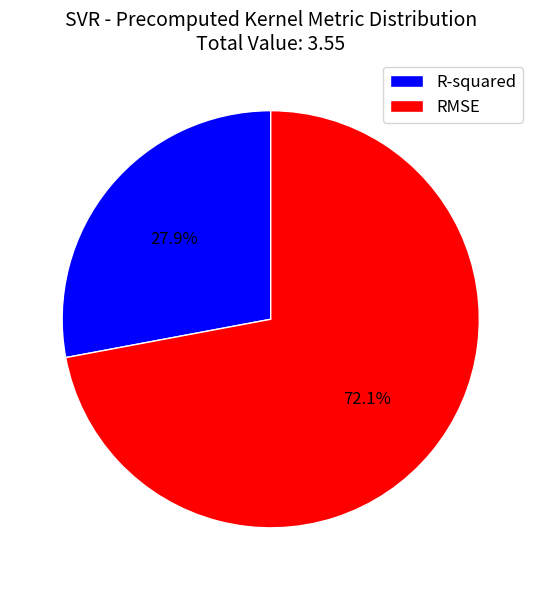

How many slices are in this pie chart?

2